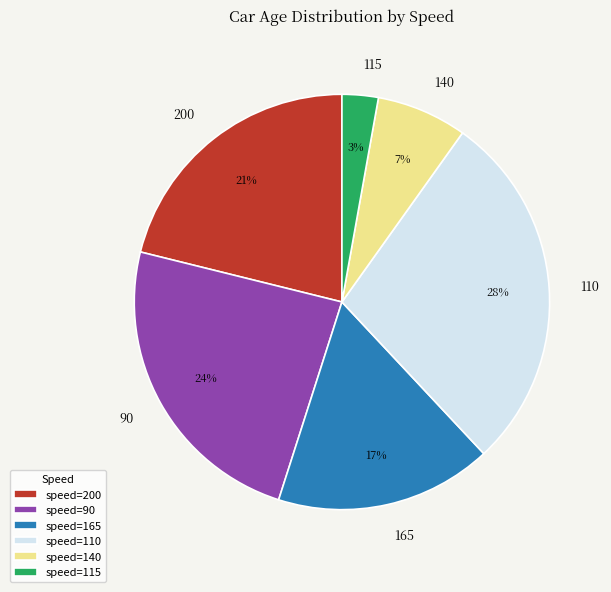

Is it true that speed=110 is 23% of the pie?

False